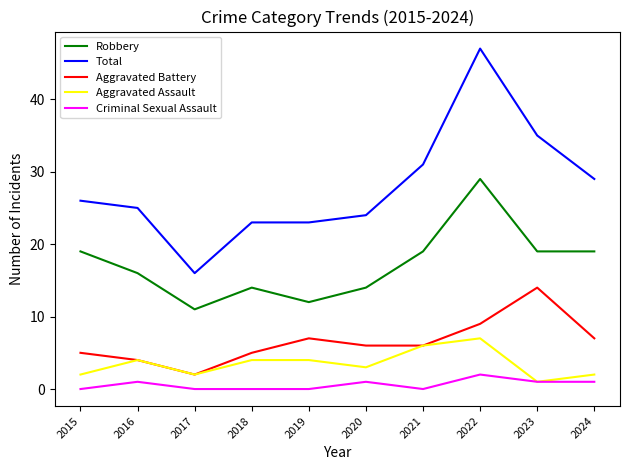

Which series has the widest spread of values?

Total